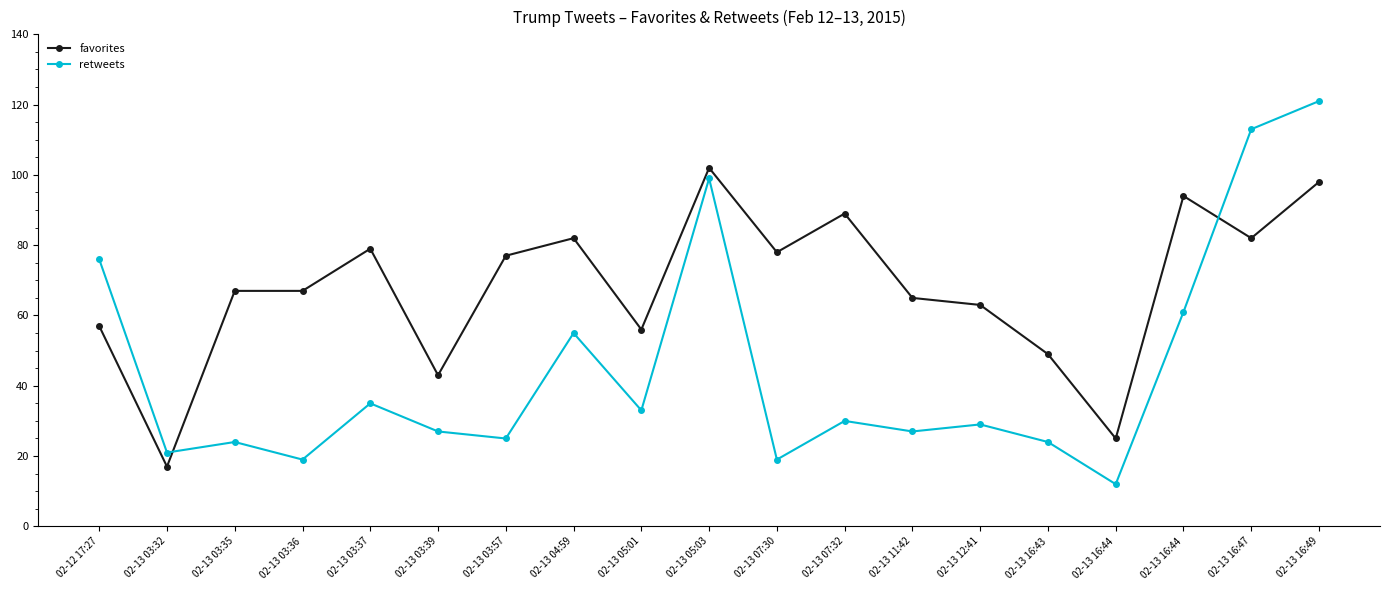

What is the average value of the favorites series?

68